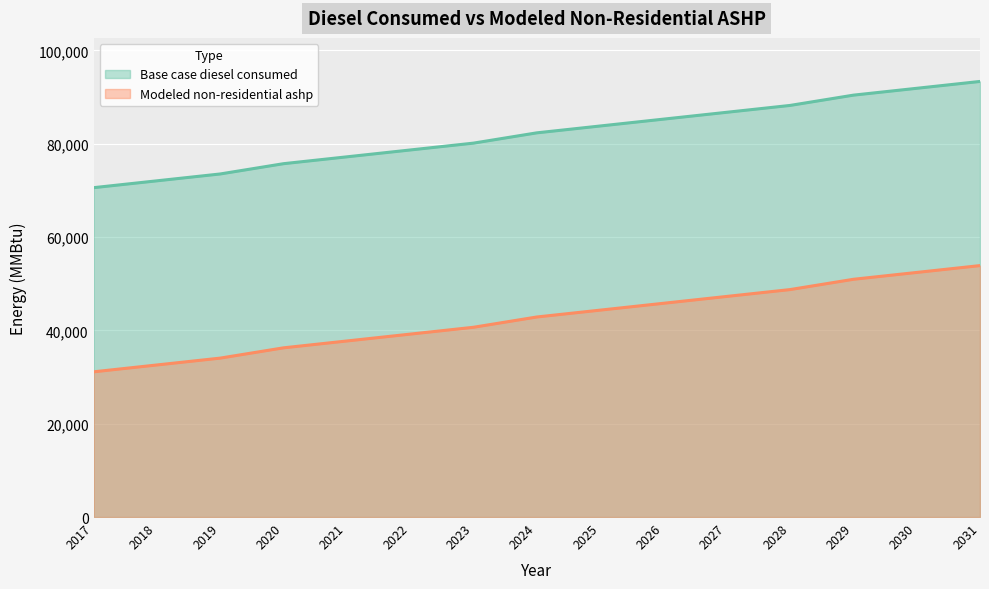

Which series changed the most between 2022 and 2028?

Modeled non-residential ashp